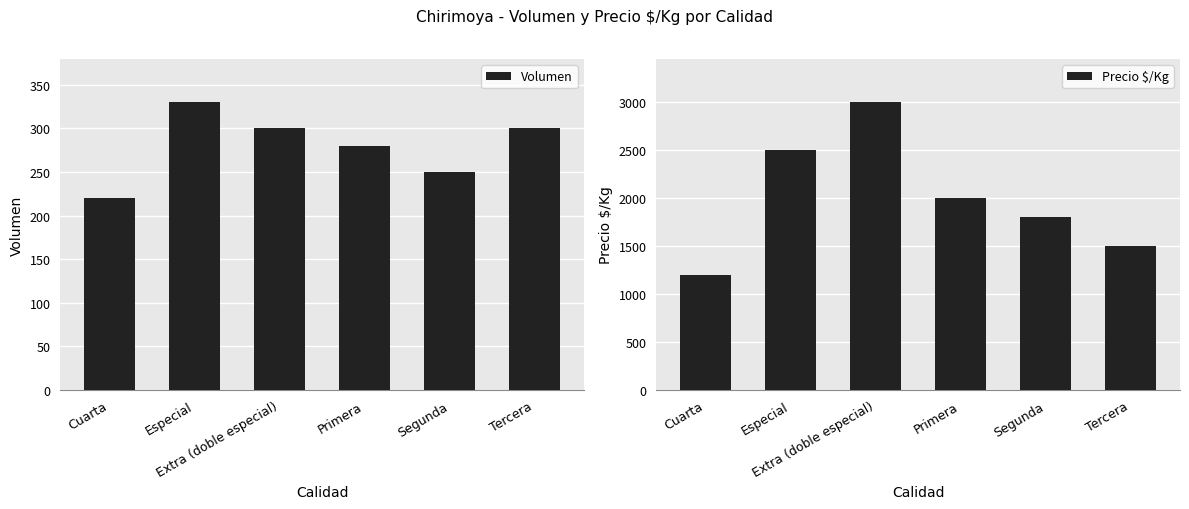

What is the difference between the highest and lowest values at Tercera?

1200